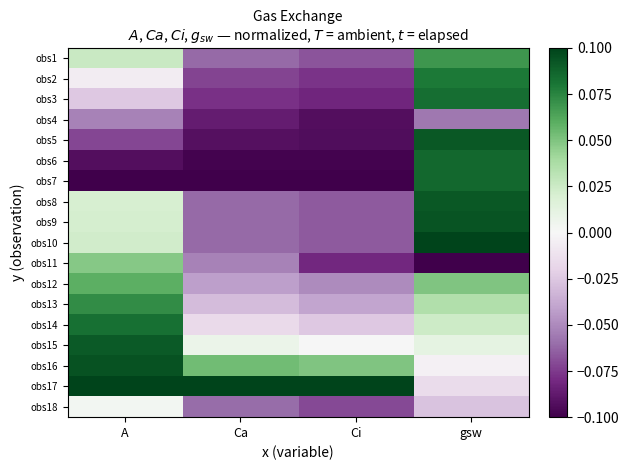

At which category is the sum across all series the highest?

gsw